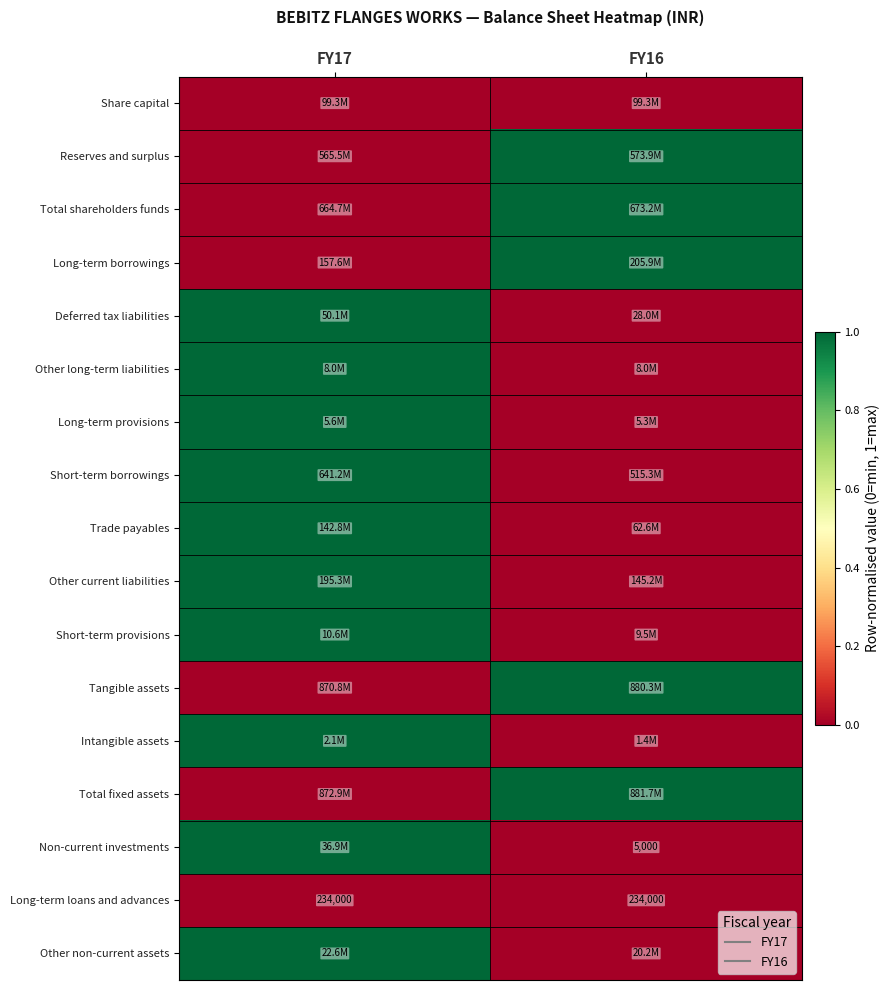

Which category has the highest value in the Non-current investments series?

FY17